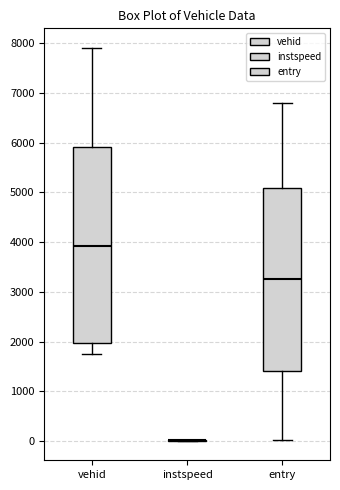

Which box is the tallest, from its lower edge to its upper edge?

vehid